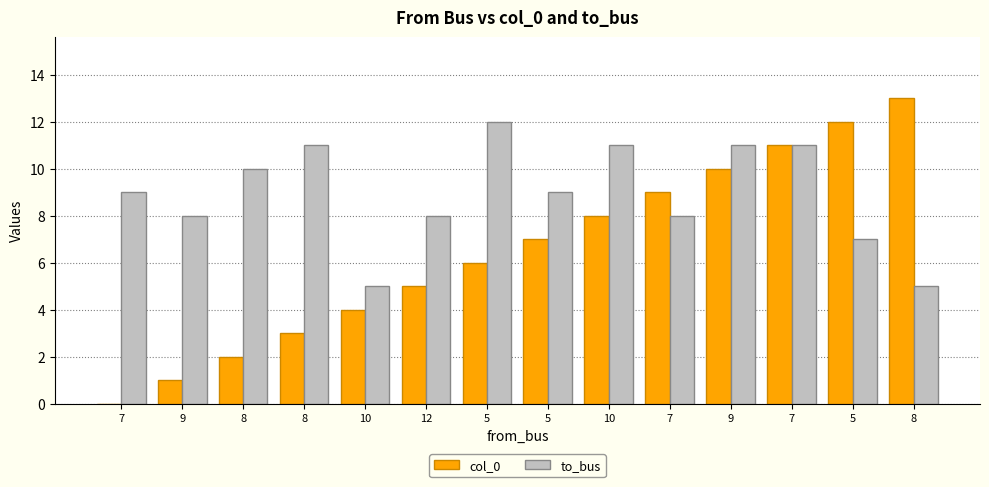

Rank the series by their average value, from highest to lowest.

to_bus, col_0